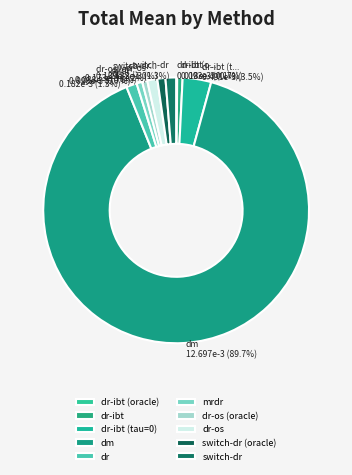

True or false: dr-ibt (tau=0) accounts for 1% of the total.

False